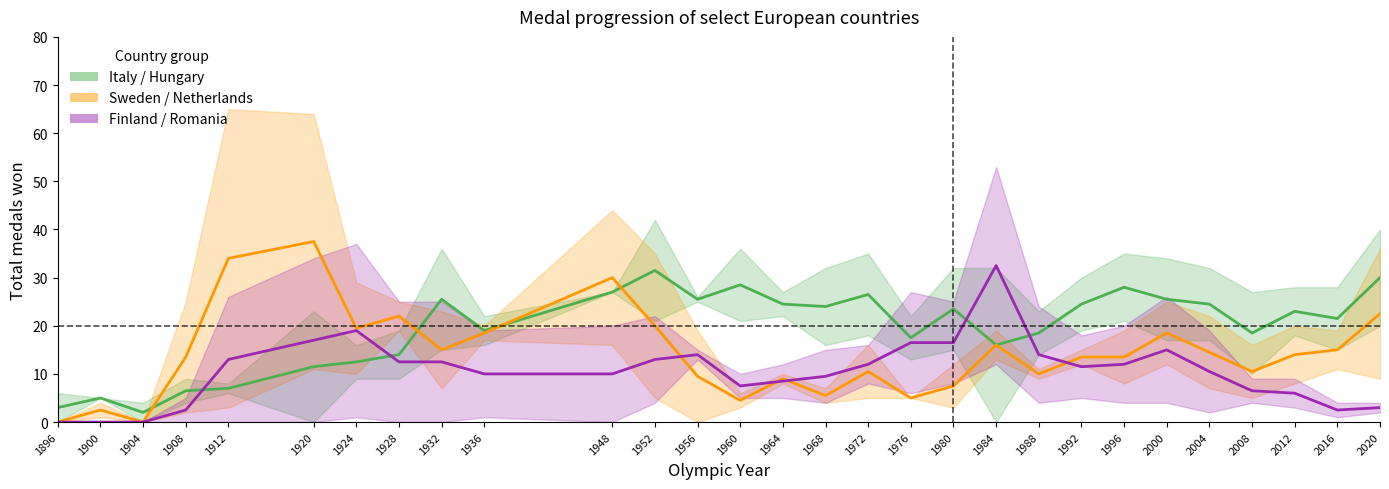

Which series ends up on top after the final intersection of Italy / Hungary (mid) and Finland / Romania (mid)?

Italy / Hungary (mid)